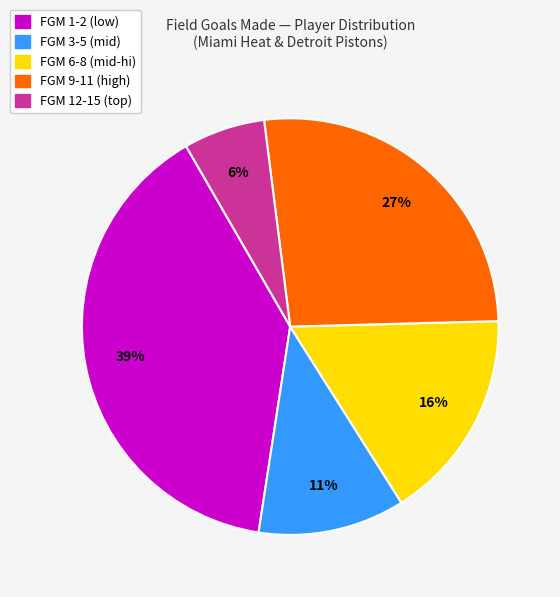

To the nearest percent, what is the average slice percentage?

20%